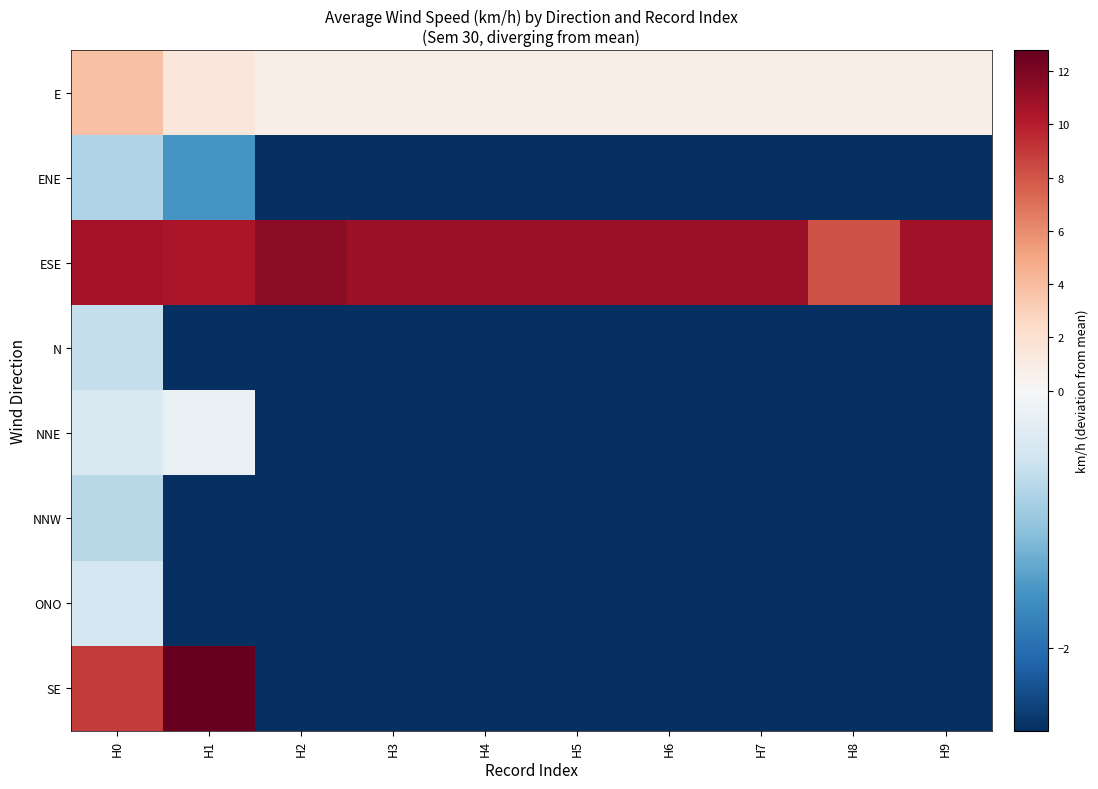

What is the maximum value shown in the chart?

12.8